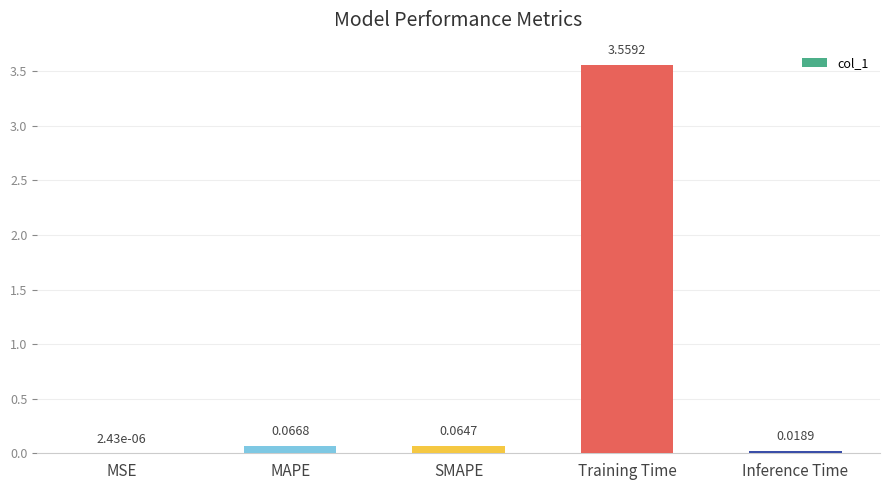

What is the change in value from Training Time to Inference Time?

-3.5